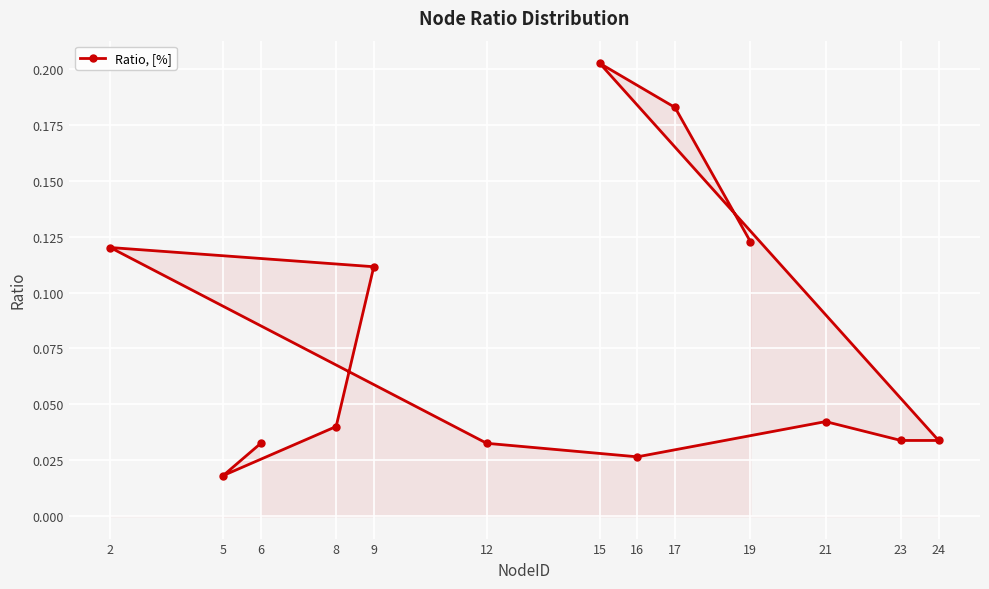

What is the difference between the maximum and minimum values?

0.2